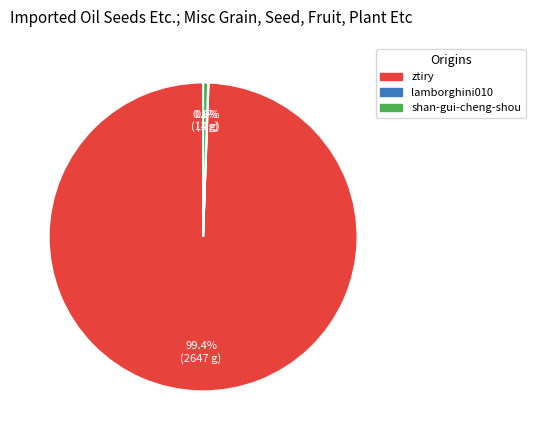

Which slice is the largest?

ztiry